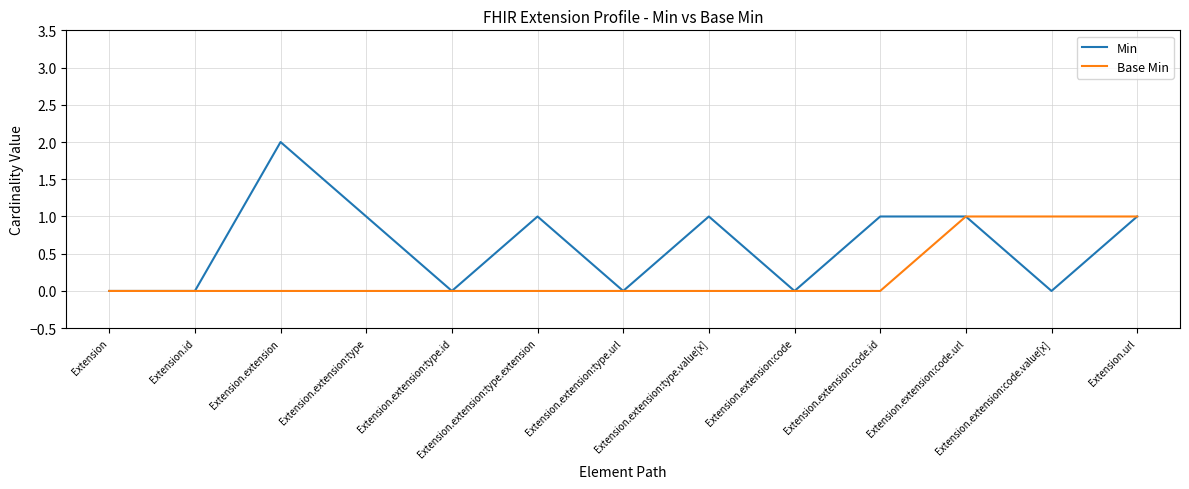

Which series has the largest total across all categories?

Min